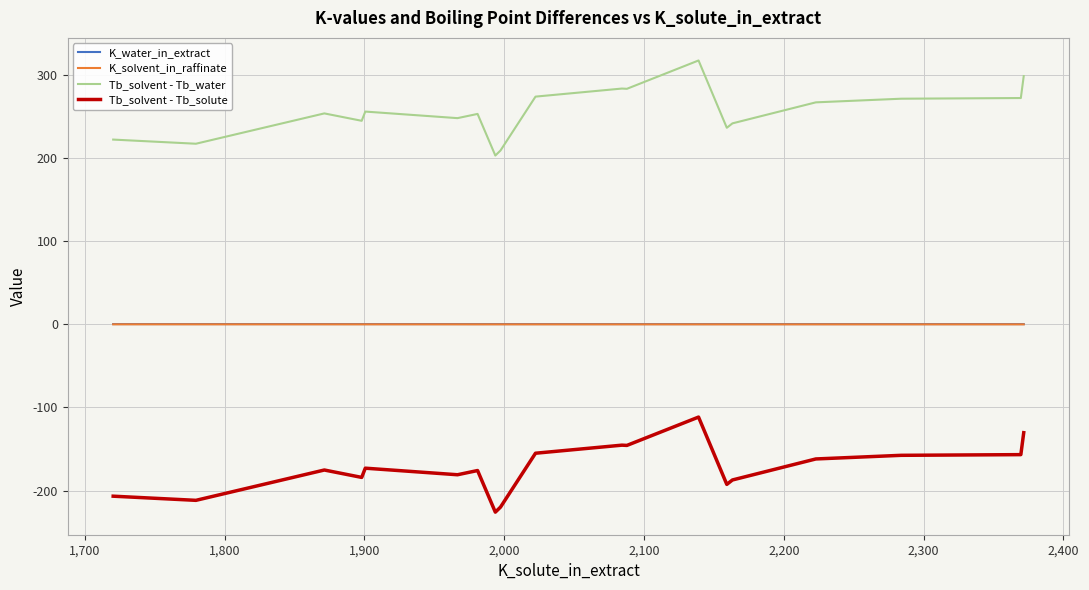

What is the highest value of the Tb_solvent - Tb_solute series?

-111.6